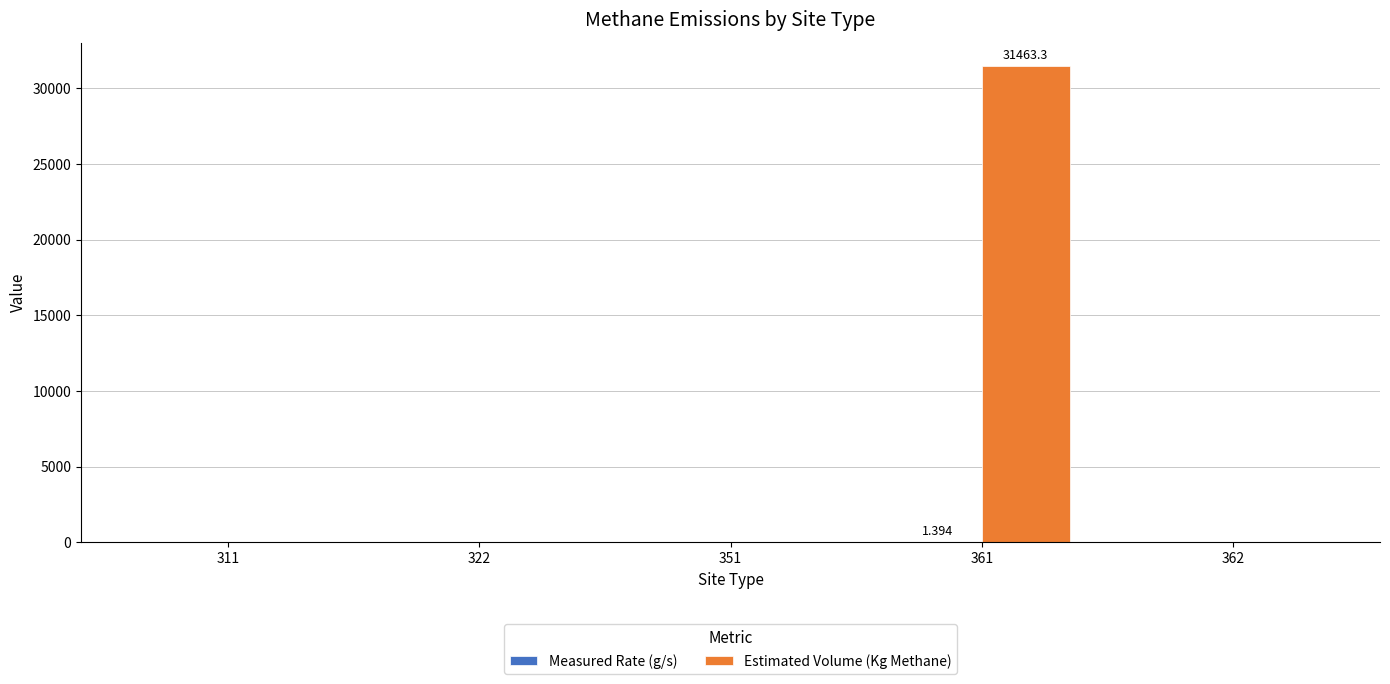

Does the chart contain stacked bars?

No